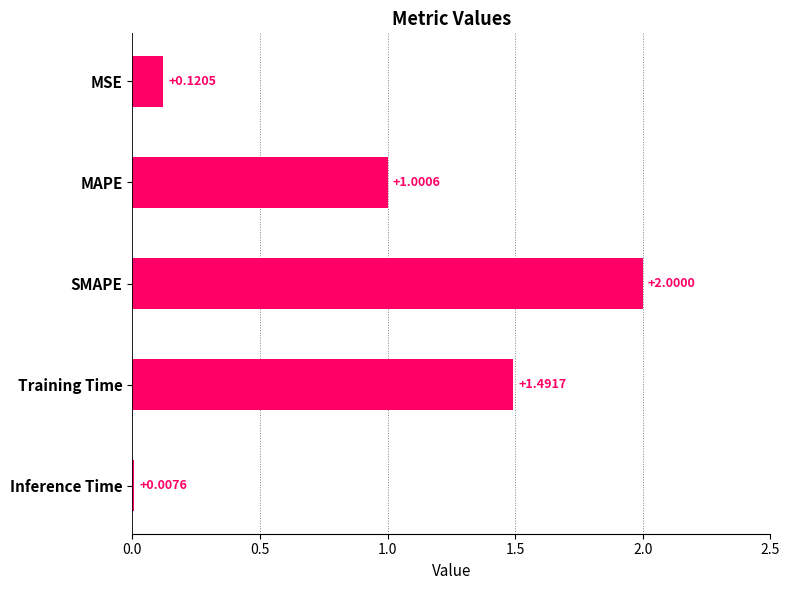

What is the difference between the maximum and second lowest values?

1.9